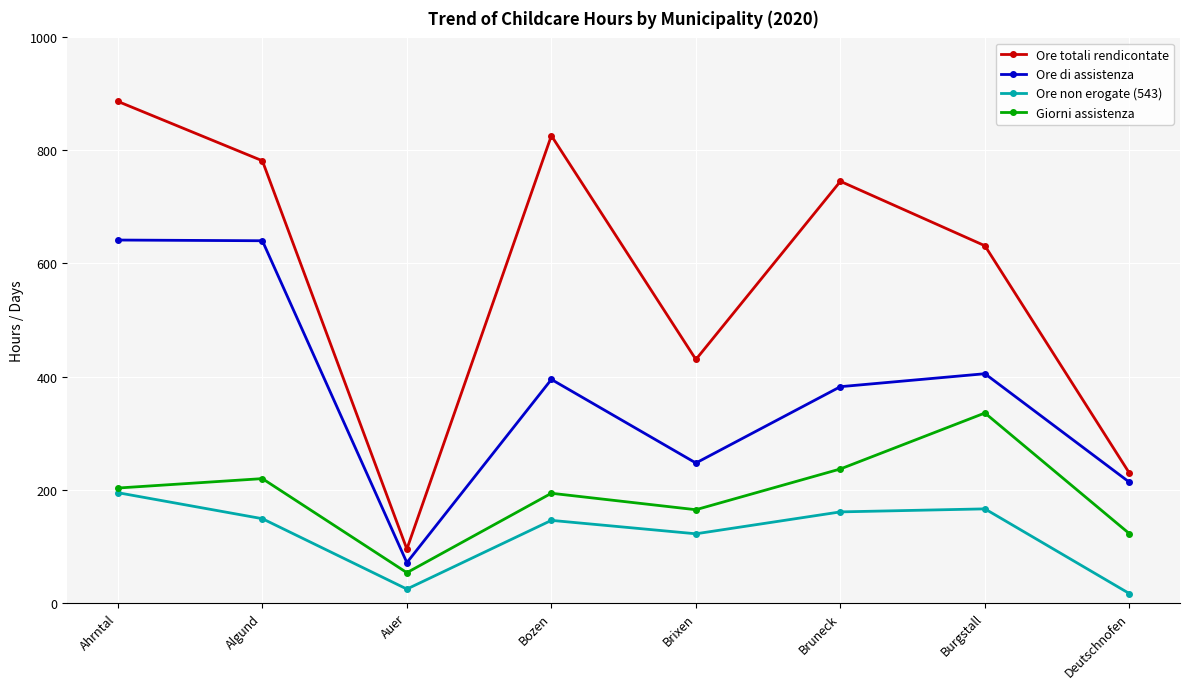

At which label does Ore non erogate (543) reach its peak?

Ahrntal